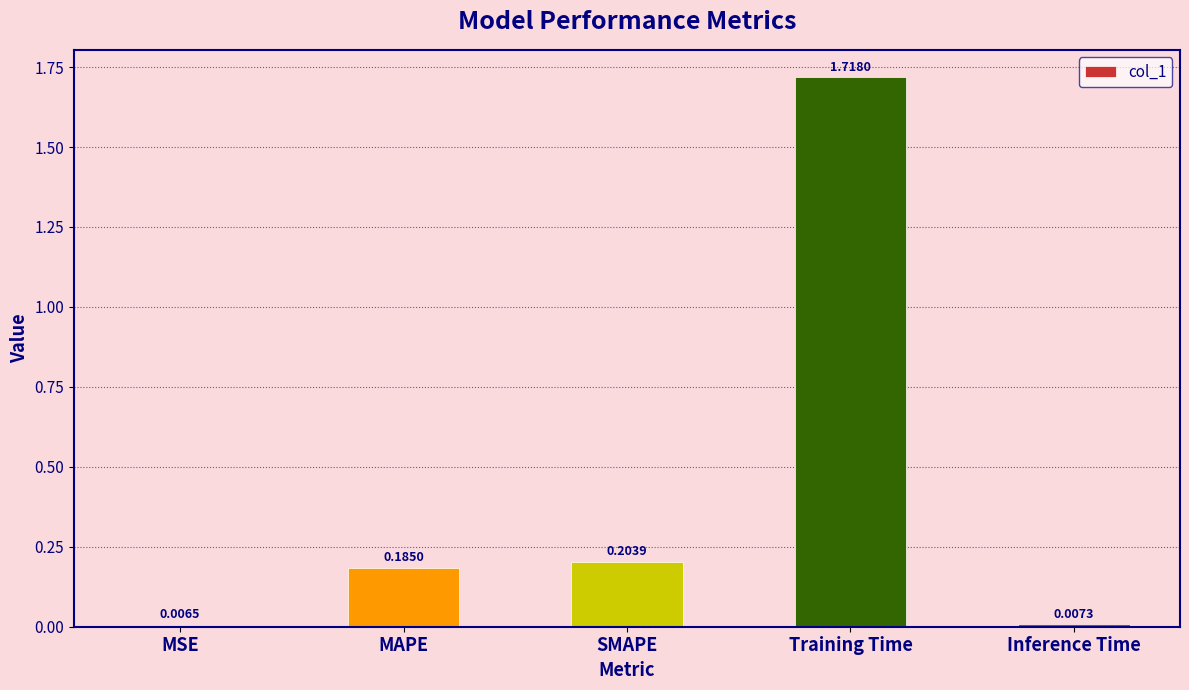

List the labels in order of value, largest first.

Training Time, SMAPE, MAPE, Inference Time, MSE